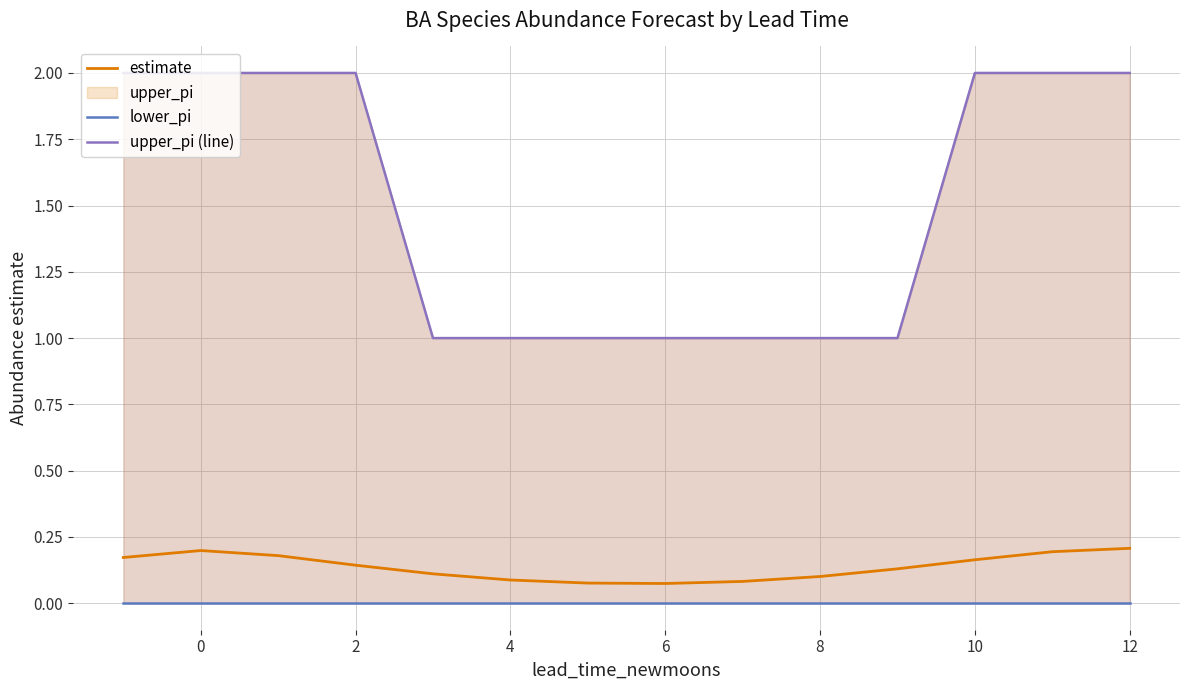

True or false: lower_pi and estimate intersect in this chart.

False